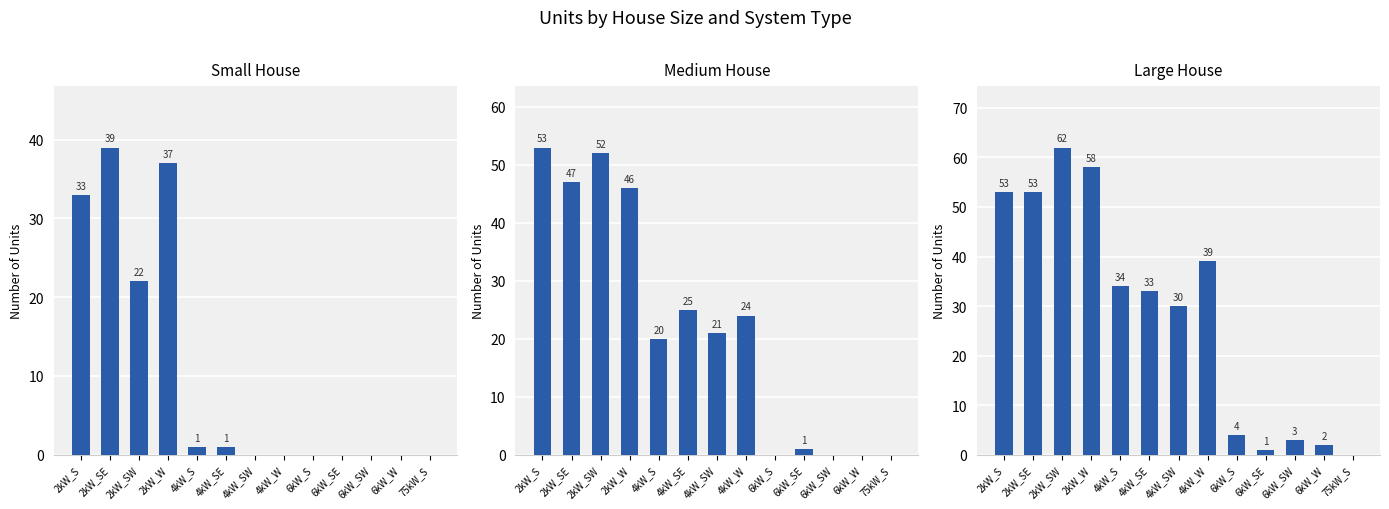

Rank the series at 6kW_W from highest to lowest value.

Large House, Small House, Medium House